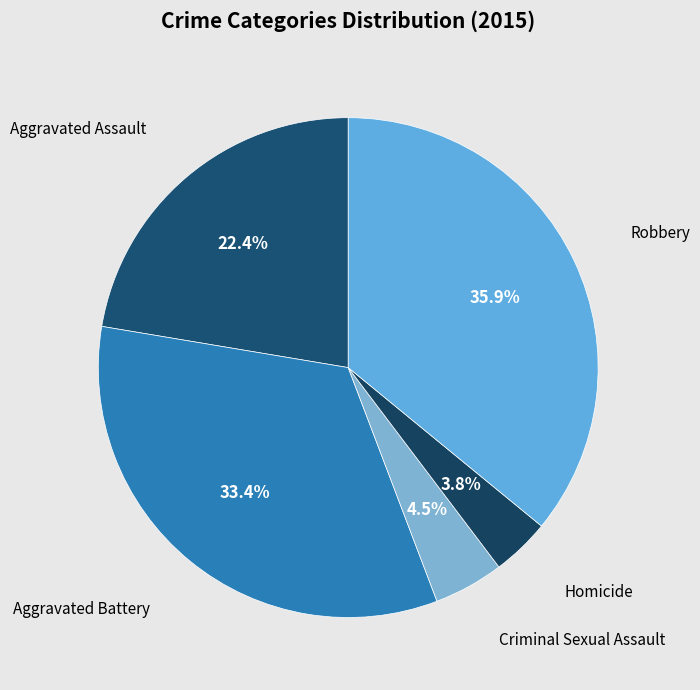

Count the number of slices in the pie.

5